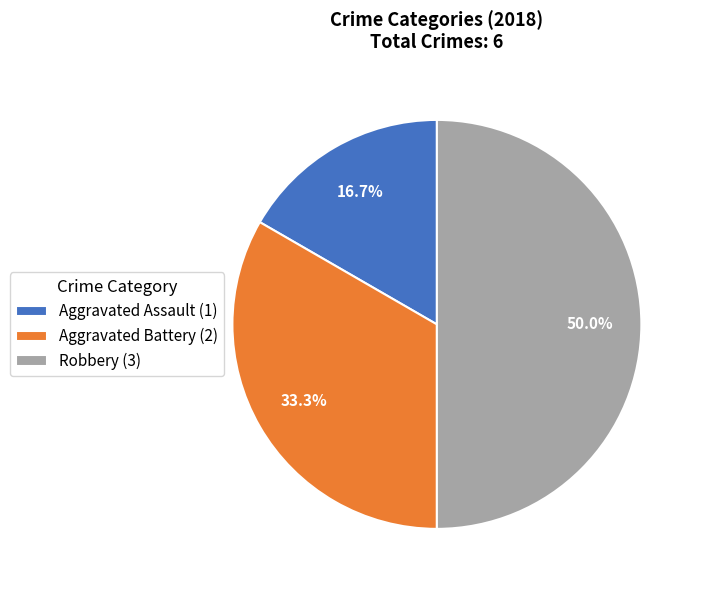

To the nearest percent, what is the difference between the largest and smallest slice percentages?

33%